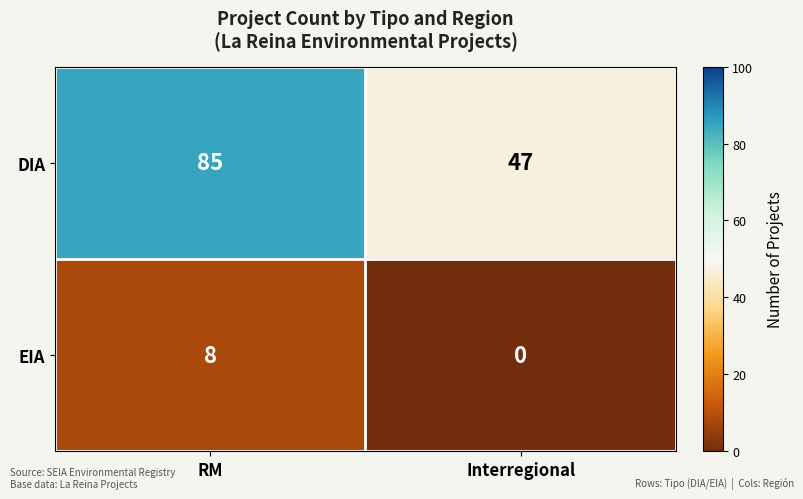

Reading left to right, list all the values displayed in this chart.

DIA: RM=85	Interregional=47
EIA: RM=8	Interregional=0